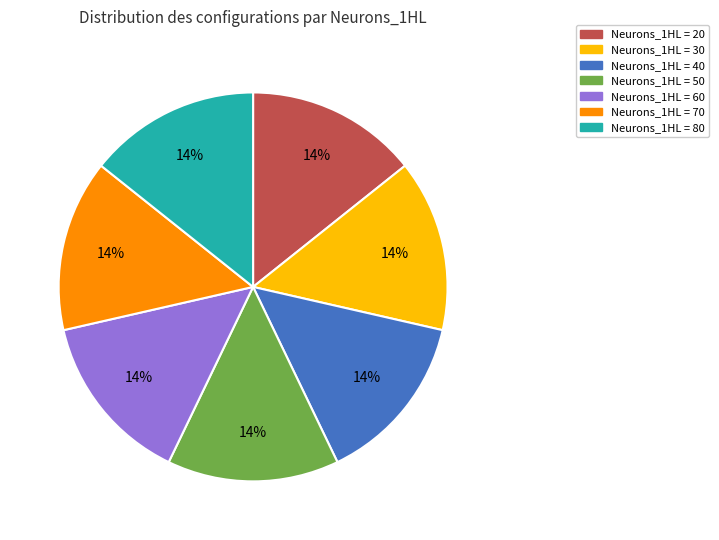

Is there a majority slice in this chart?

No